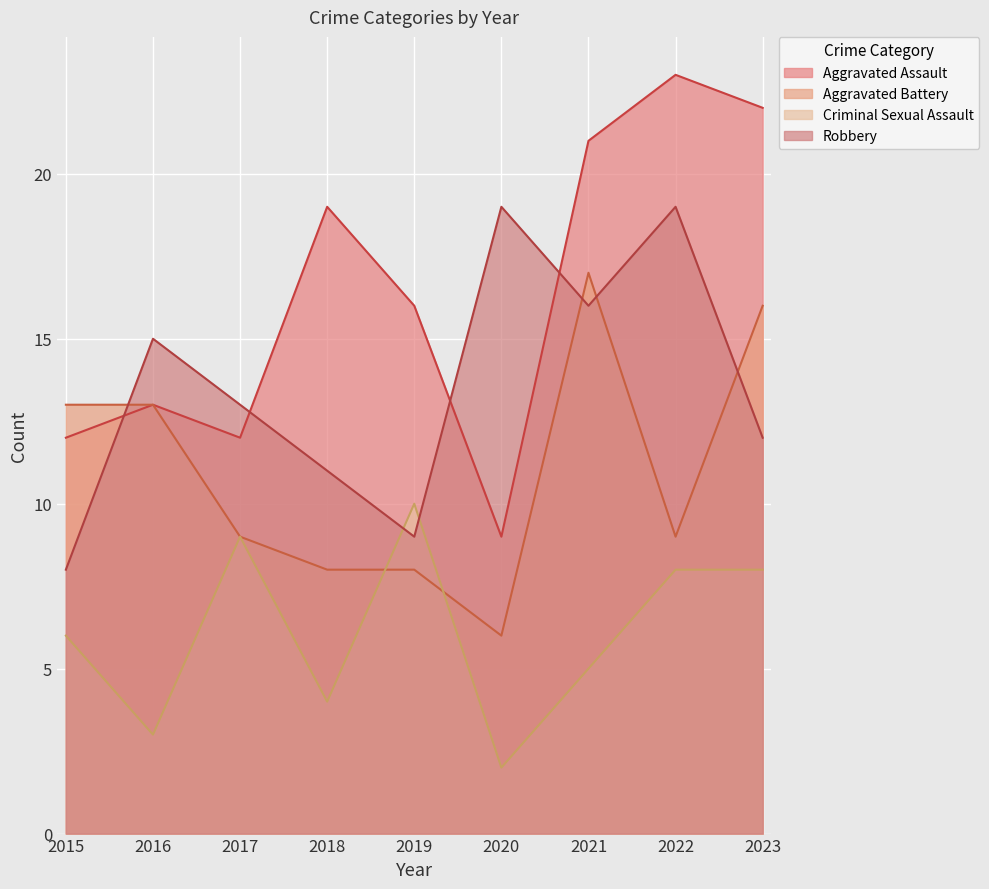

Rank the series by their maximum value, from highest to lowest.

Aggravated Assault, Robbery, Aggravated Battery, Criminal Sexual Assault